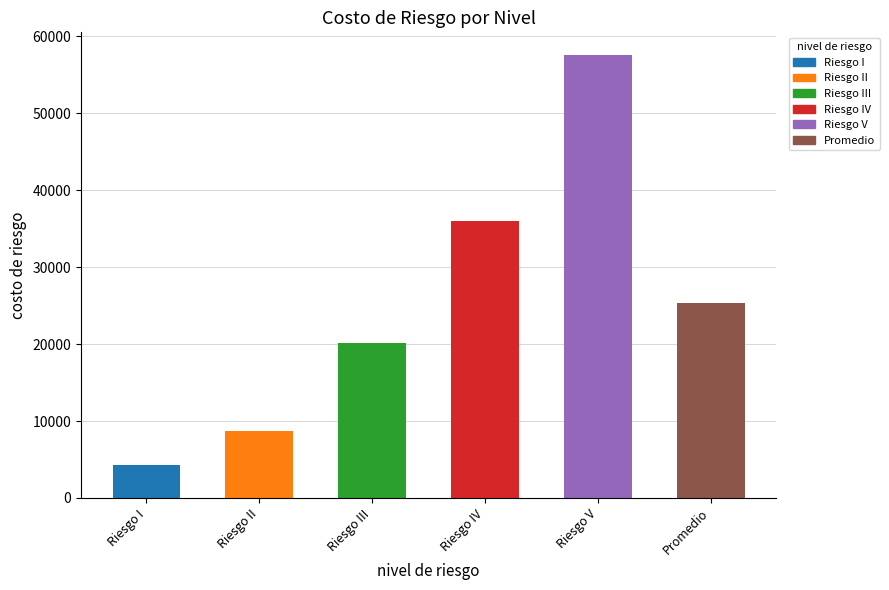

Which label corresponds to the smallest value in the chart?

Riesgo I